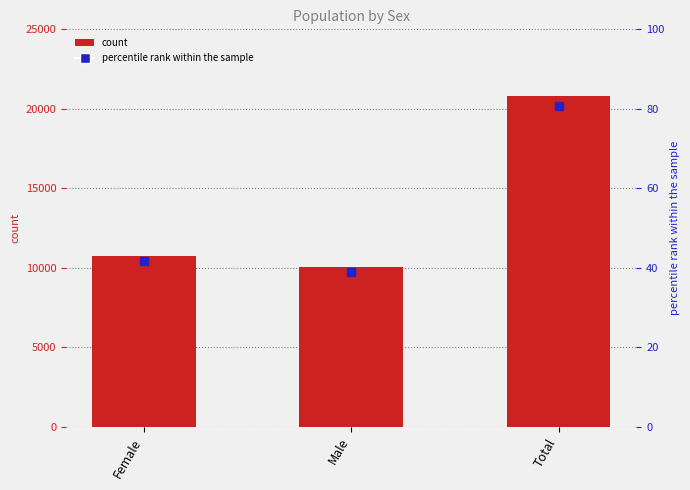

What is the difference between the values at Male and Total?

10757